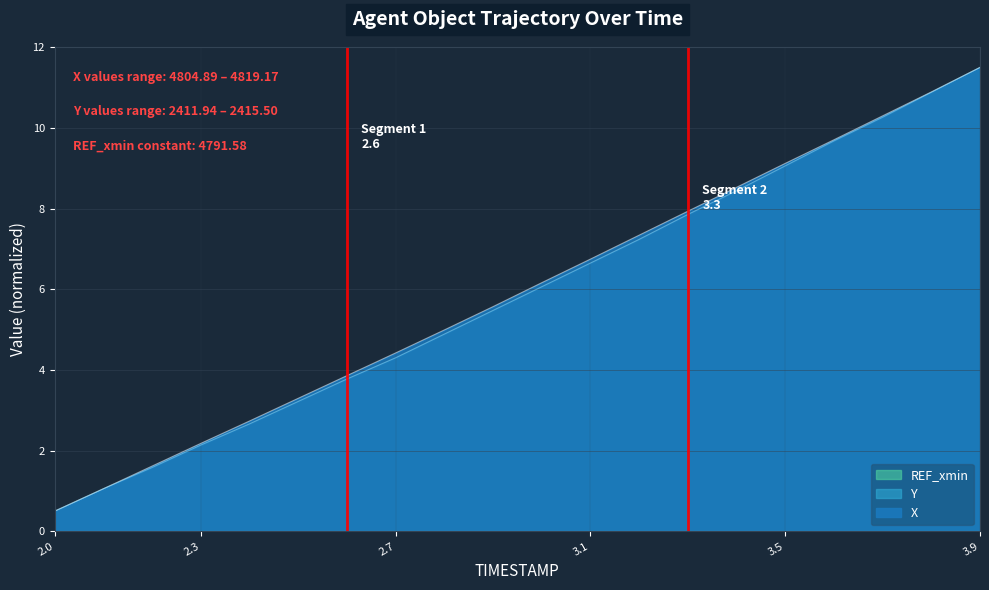

Is the value of Y at 3.3 greater than the value of X at 3.7?

No